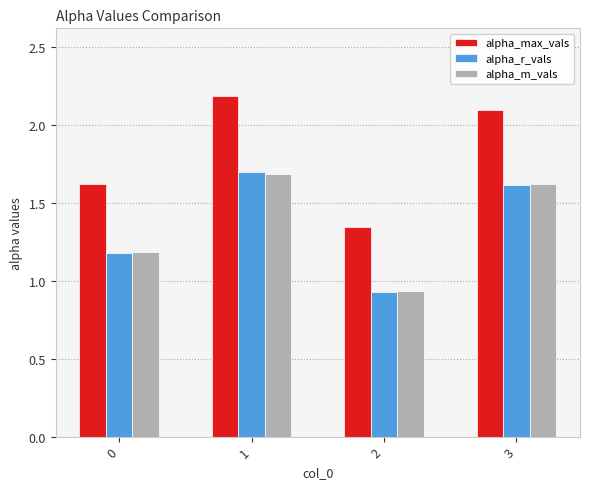

Which series has the largest range (max minus min)?

alpha_max_vals